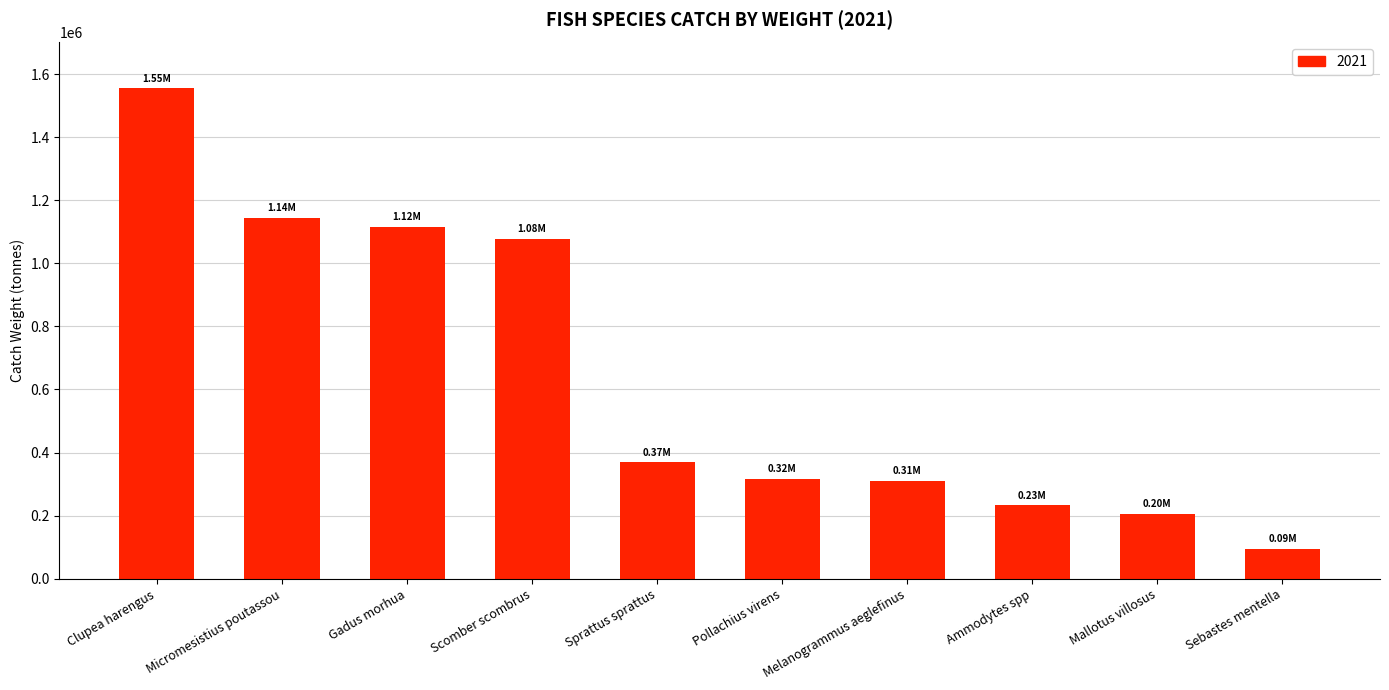

Is it true that the value at Scomber scombrus is 1796548.0?

False